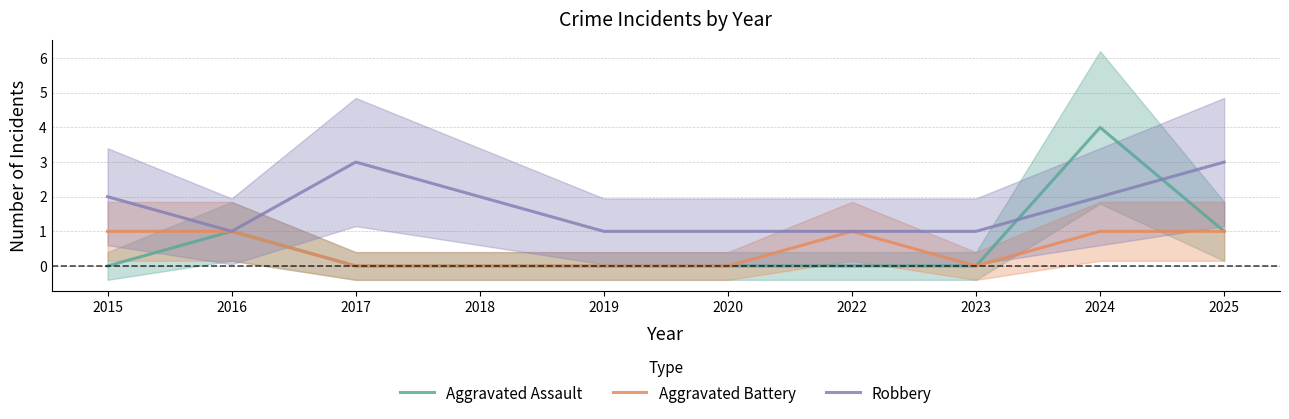

What is the difference between the maximum and minimum values in the Aggravated Battery series?

1